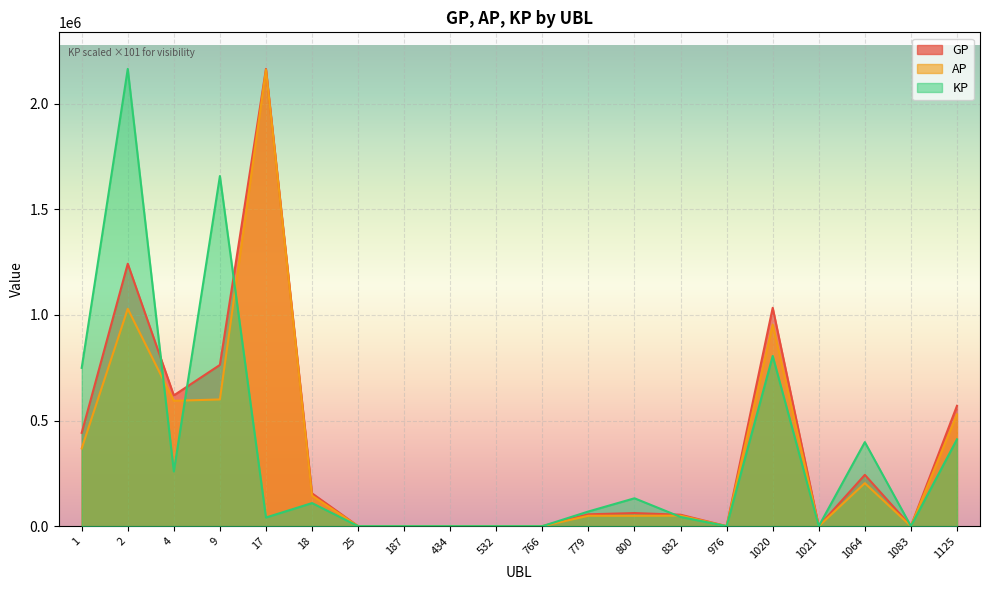

What is the difference between the second highest and second lowest values in the AP series?

1029111.0